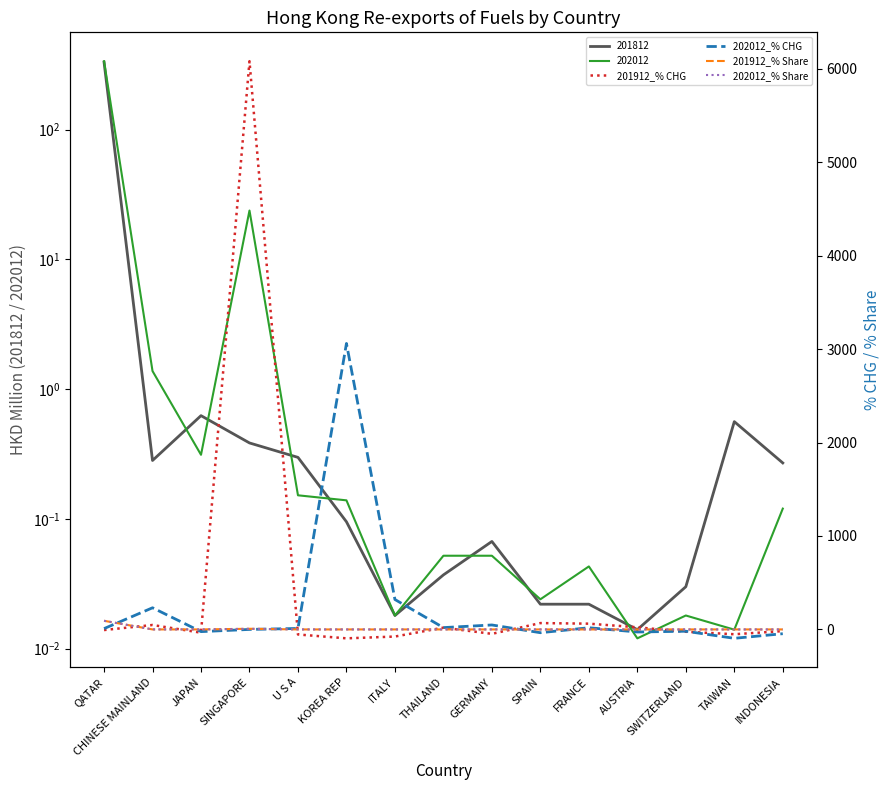

What position from the left is TAIWAN?

14